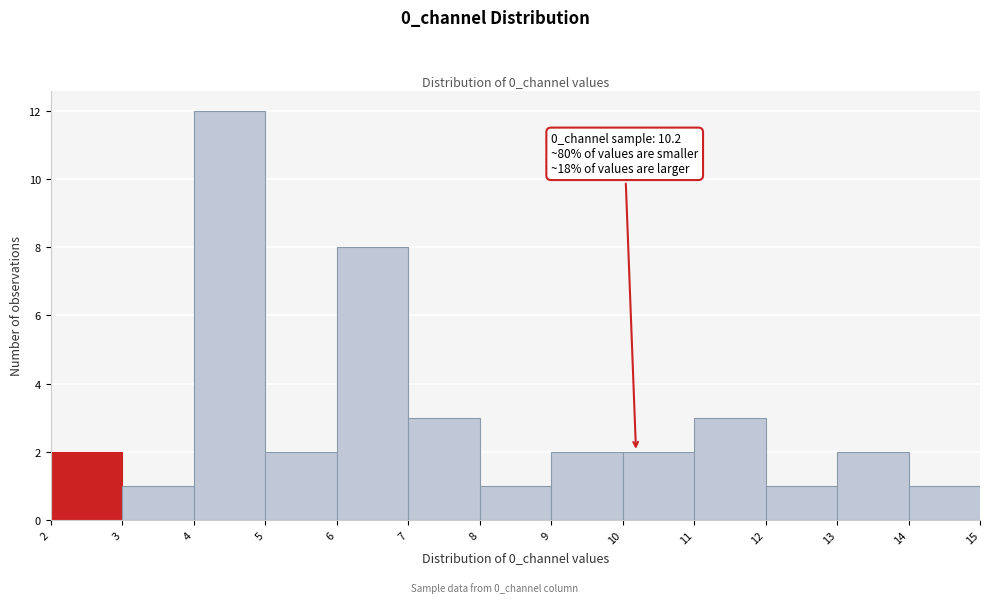

Over which range of the x-axis is the bar tallest?

4 to 5